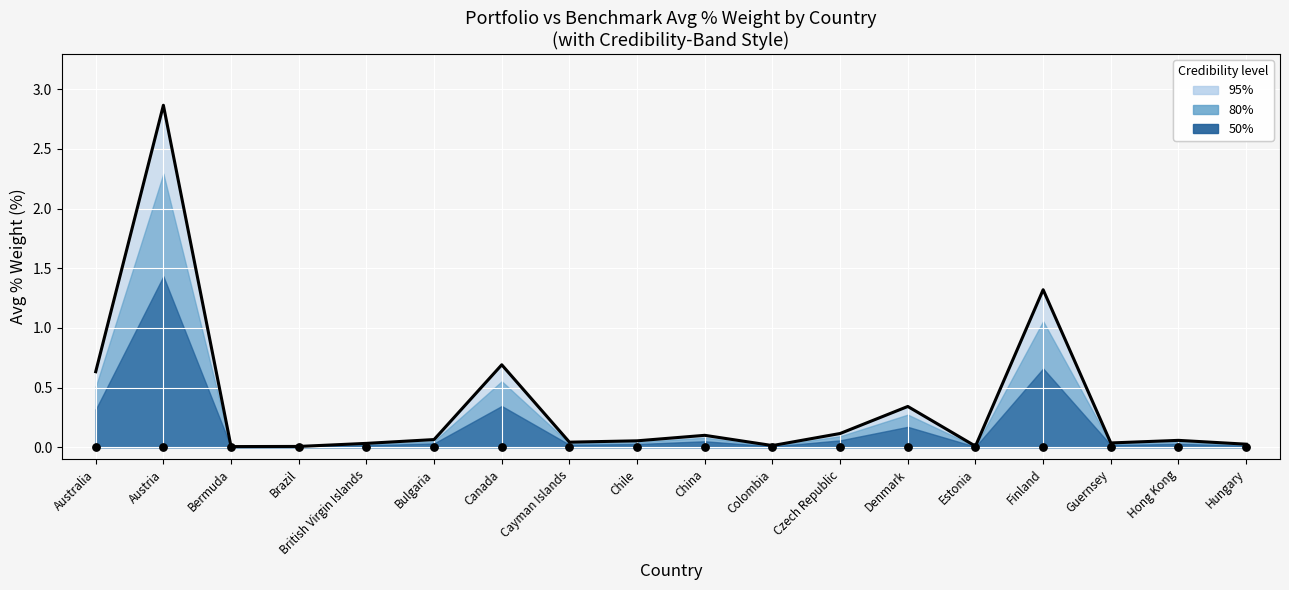

At how many categories does at least one series exceed 1?

2